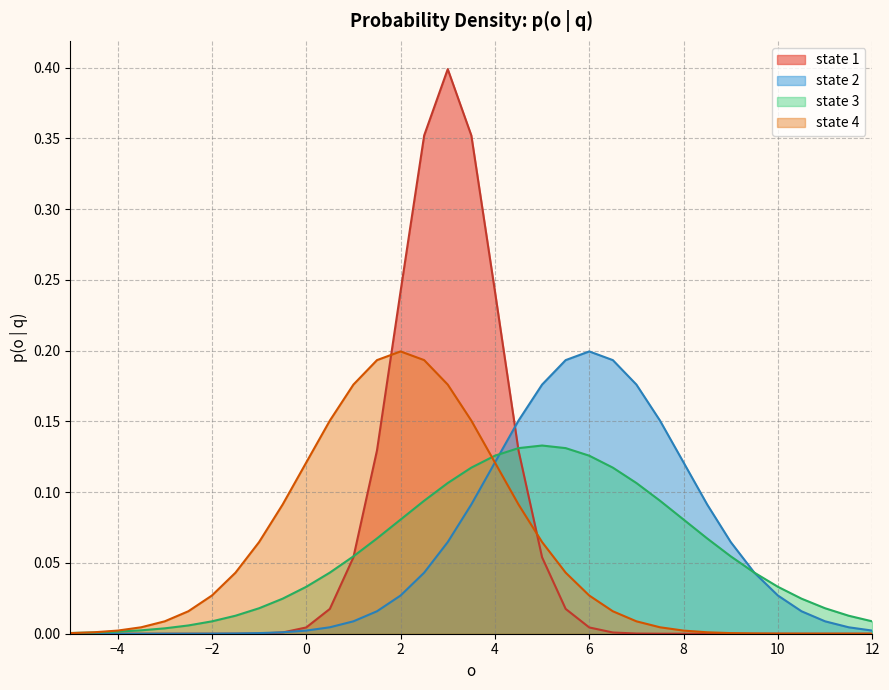

Between which two adjacent categories do state 4 and state 1 first intersect?

1.5 and 2